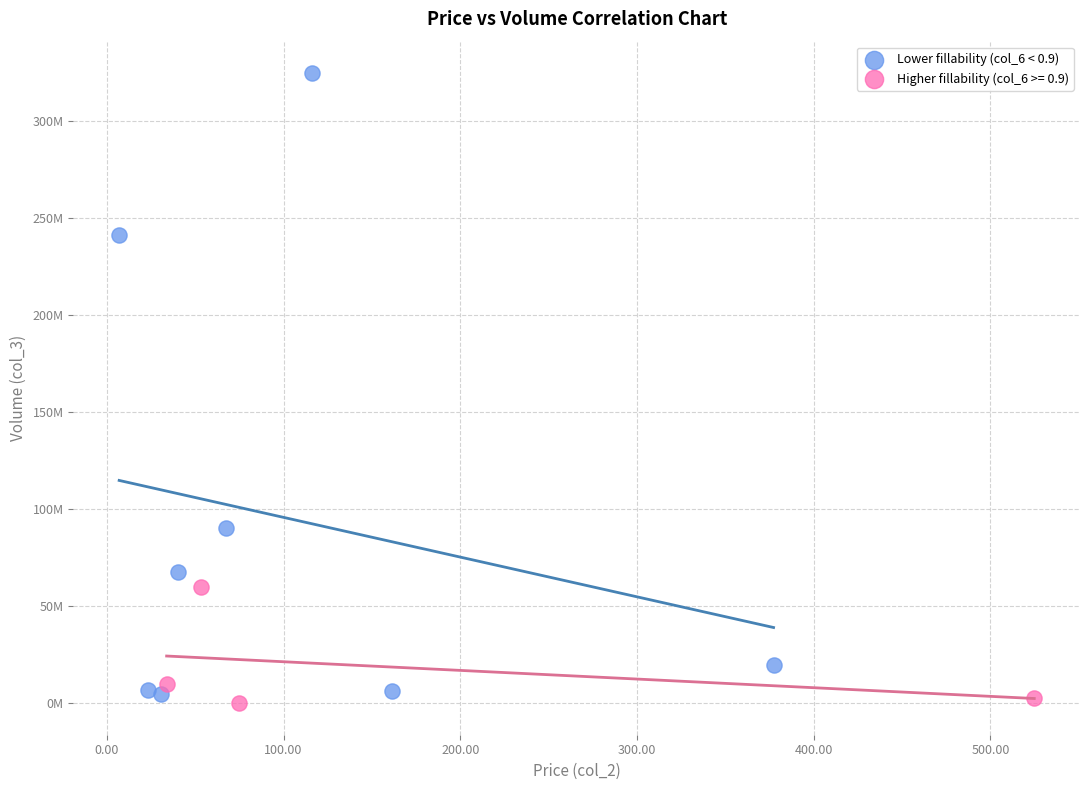

What are all the series names shown in the legend?

Lower fillability (col_6 < 0.9), Higher fillability (col_6 >= 0.9)